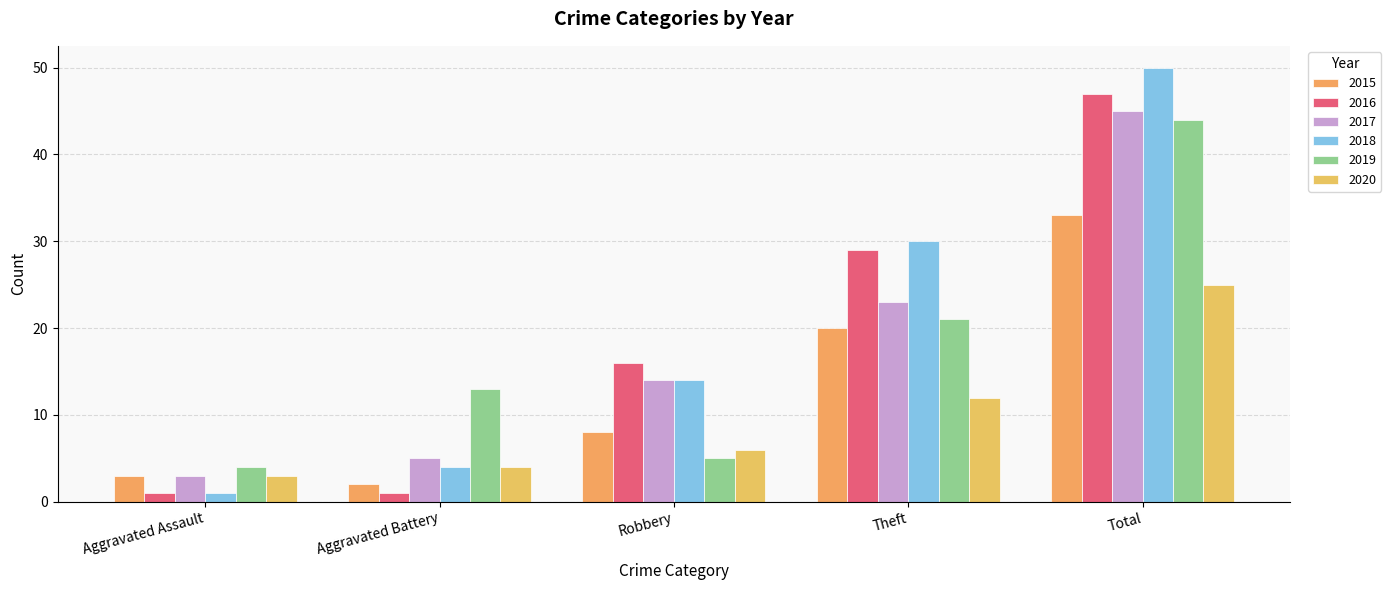

At which category is the sum across all series the highest?

Total